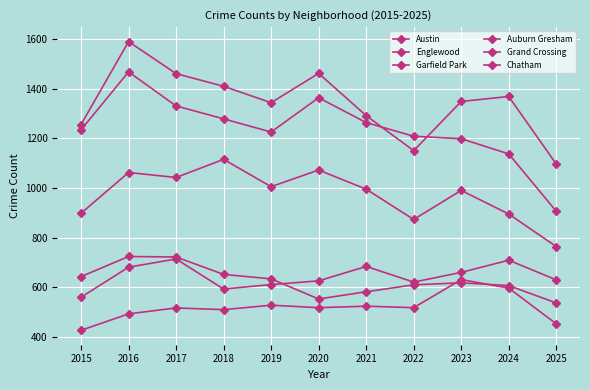

Rank the categories by Englewood value from highest to lowest.

2016, 2020, 2017, 2018, 2021, 2015, 2019, 2022, 2023, 2024, 2025